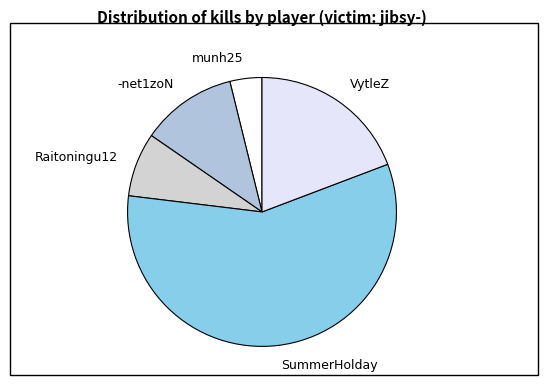

True or false: -net1zoN accounts for 4% of the total.

False